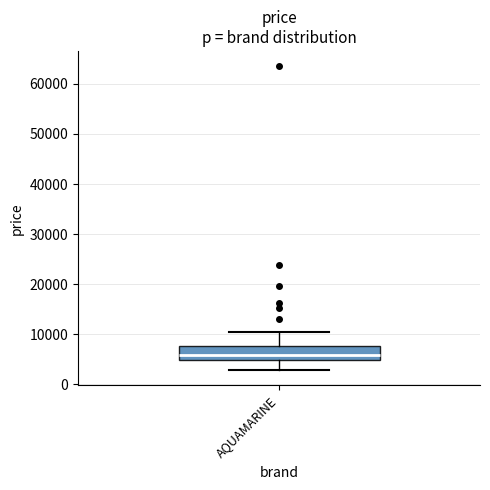

Transcribe this box plot: give where the median line is, the range the box spans, and where the two whiskers end, as read against the y-axis. The values are not printed on the chart, so give them approximately, as read against the axis.

median 6000, box 5000 to 8000, whiskers 3000 to 10000